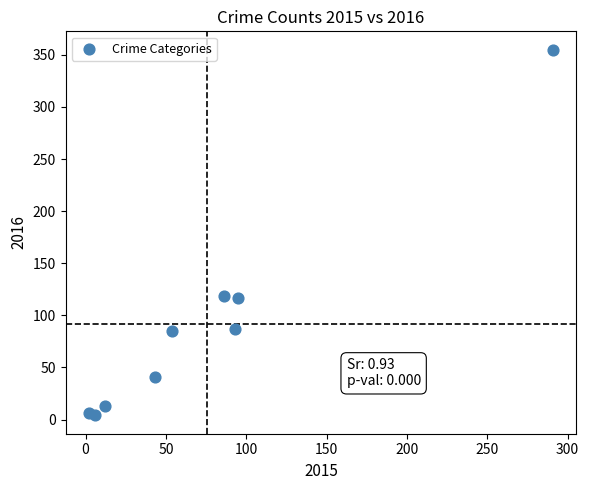

What is the range of Y values (max minus min)?

351